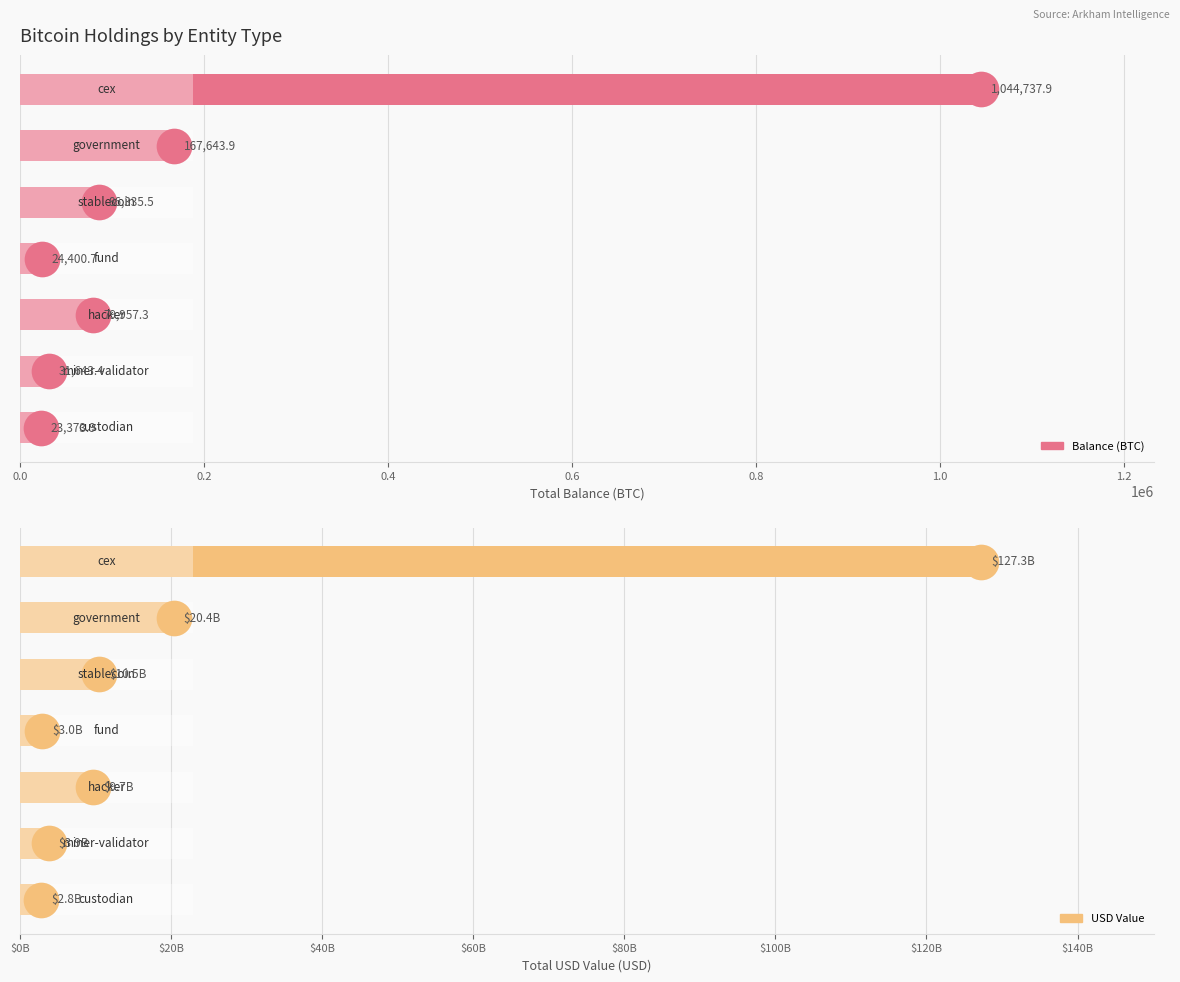

What is the total value across all series at 0.2?

20419246089.9